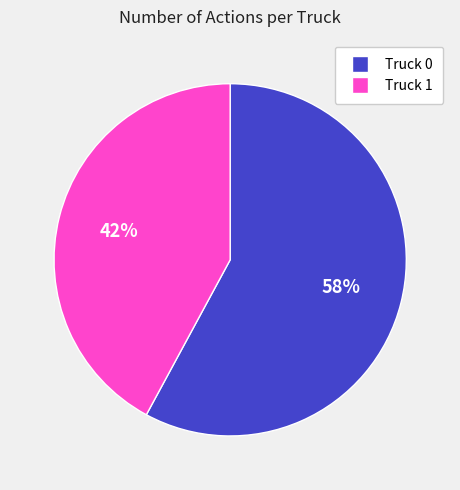

The Truck 1 slice represents 52% of the pie. True or false?

False